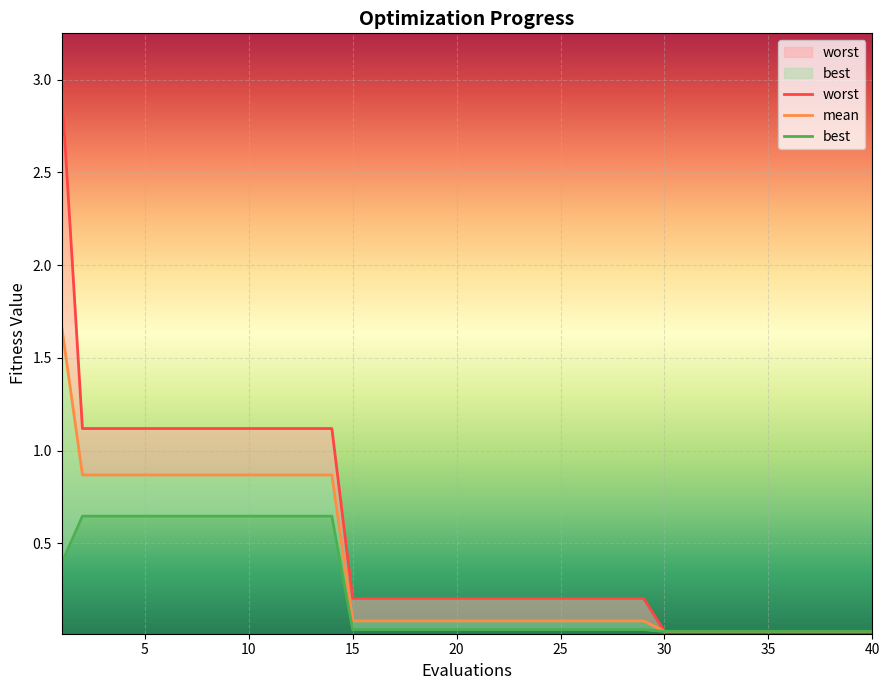

Count the number of categories in the chart.

40